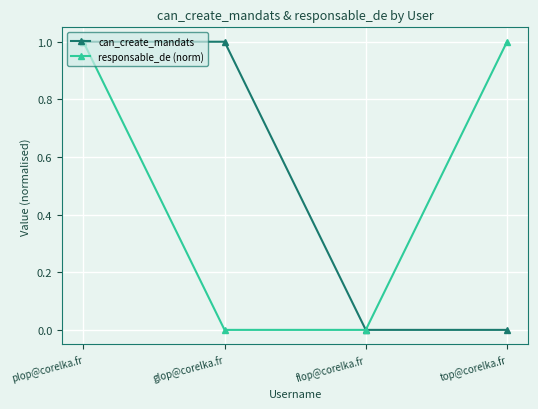

What position from the left is plop@corelka.fr?

1